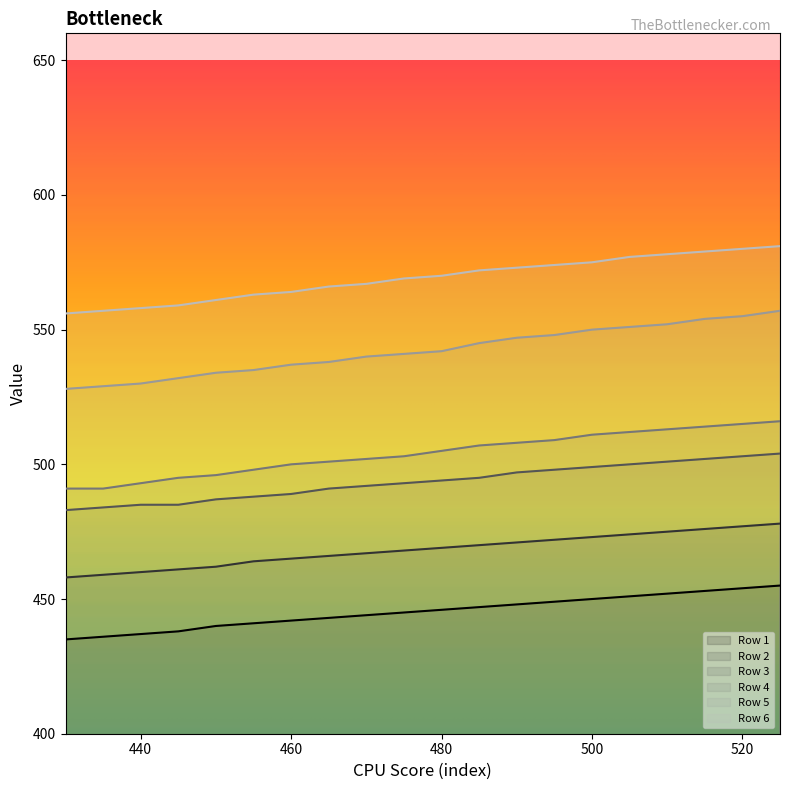

What is the difference between the Row 1 values at 455 and 515?

12